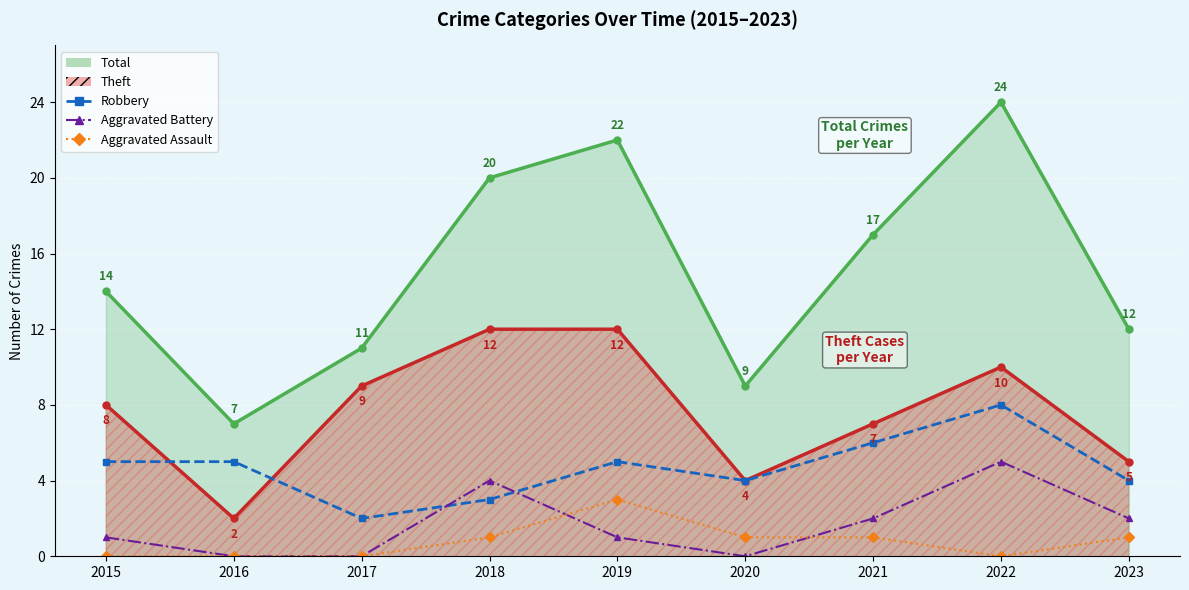

Which series has the largest total across all categories?

Robbery